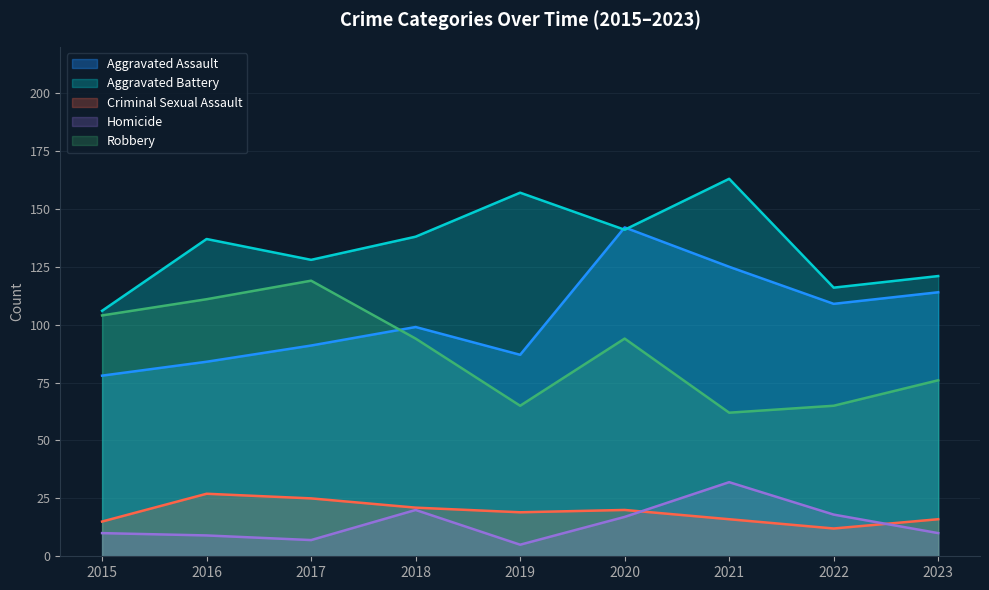

Where is the first local maximum for Criminal Sexual Assault?

2016